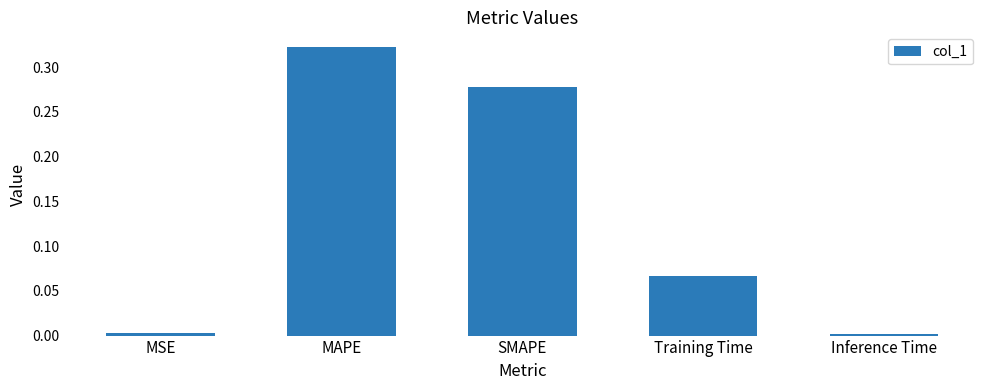

Which category has the highest value across all series?

MAPE